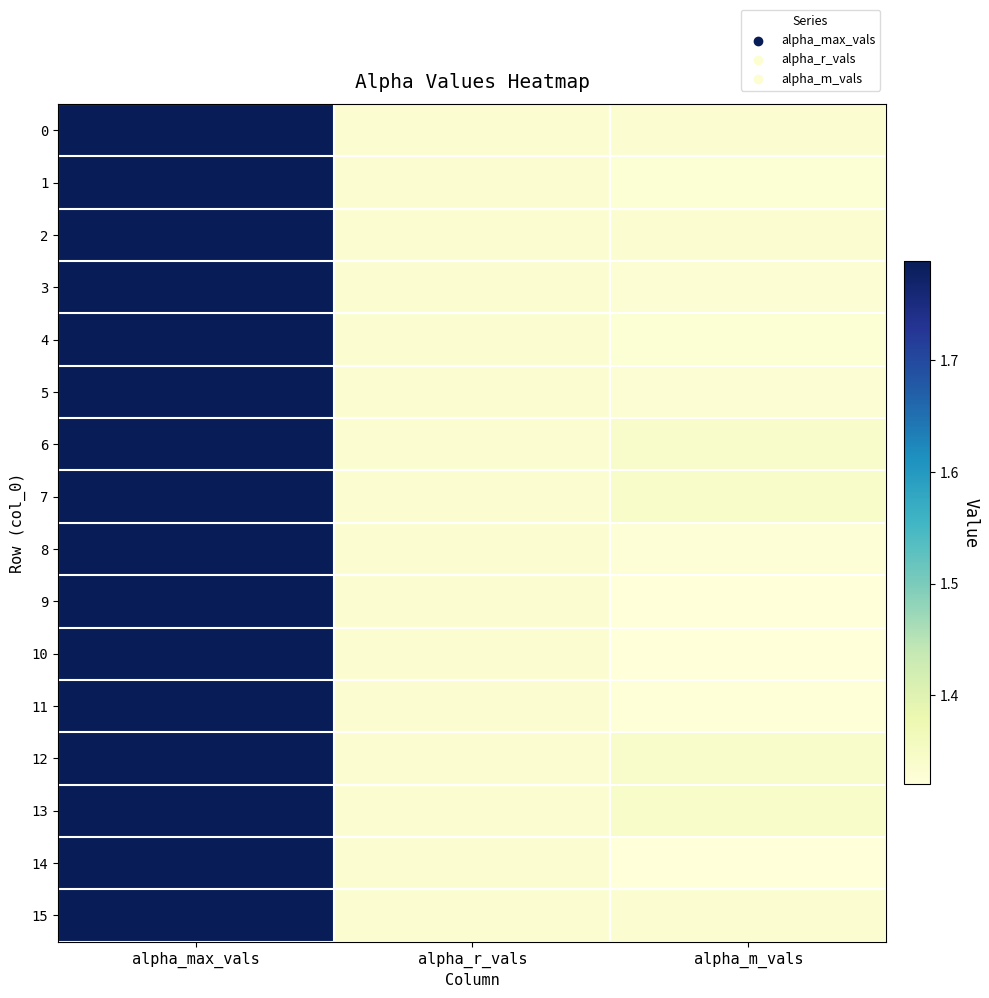

Reading right to left, list all the values displayed in this chart.

0: alpha_m_vals=1.3	alpha_r_vals=1.3	alpha_max_vals=1.8
1: alpha_m_vals=1.3	alpha_r_vals=1.3	alpha_max_vals=1.8
2: alpha_m_vals=1.3	alpha_r_vals=1.3	alpha_max_vals=1.8
3: alpha_m_vals=1.3	alpha_r_vals=1.3	alpha_max_vals=1.8
4: alpha_m_vals=1.3	alpha_r_vals=1.3	alpha_max_vals=1.8
5: alpha_m_vals=1.3	alpha_r_vals=1.3	alpha_max_vals=1.8
6: alpha_m_vals=1.3	alpha_r_vals=1.3	alpha_max_vals=1.8
7: alpha_m_vals=1.3	alpha_r_vals=1.3	alpha_max_vals=1.8
8: alpha_m_vals=1.3	alpha_r_vals=1.3	alpha_max_vals=1.8
9: alpha_m_vals=1.3	alpha_r_vals=1.3	alpha_max_vals=1.8
10: alpha_m_vals=1.3	alpha_r_vals=1.3	alpha_max_vals=1.8
11: alpha_m_vals=1.3	alpha_r_vals=1.3	alpha_max_vals=1.8
12: alpha_m_vals=1.3	alpha_r_vals=1.3	alpha_max_vals=1.8
13: alpha_m_vals=1.3	alpha_r_vals=1.3	alpha_max_vals=1.8
14: alpha_m_vals=1.3	alpha_r_vals=1.3	alpha_max_vals=1.8
15: alpha_m_vals=1.3	alpha_r_vals=1.3	alpha_max_vals=1.8